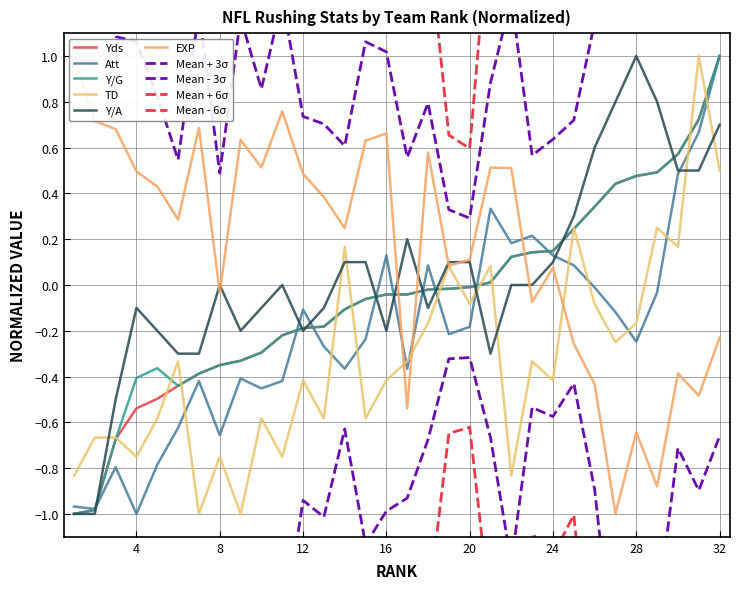

Where is TD nearest to the value 0?

19